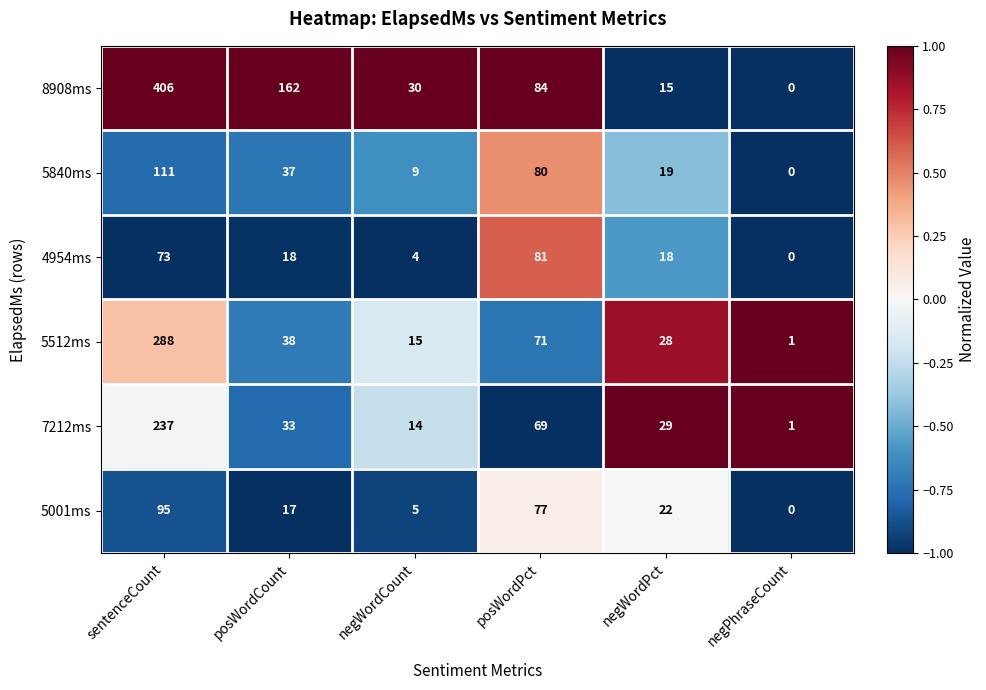

At which label does 5512ms first exceed 38?

sentenceCount